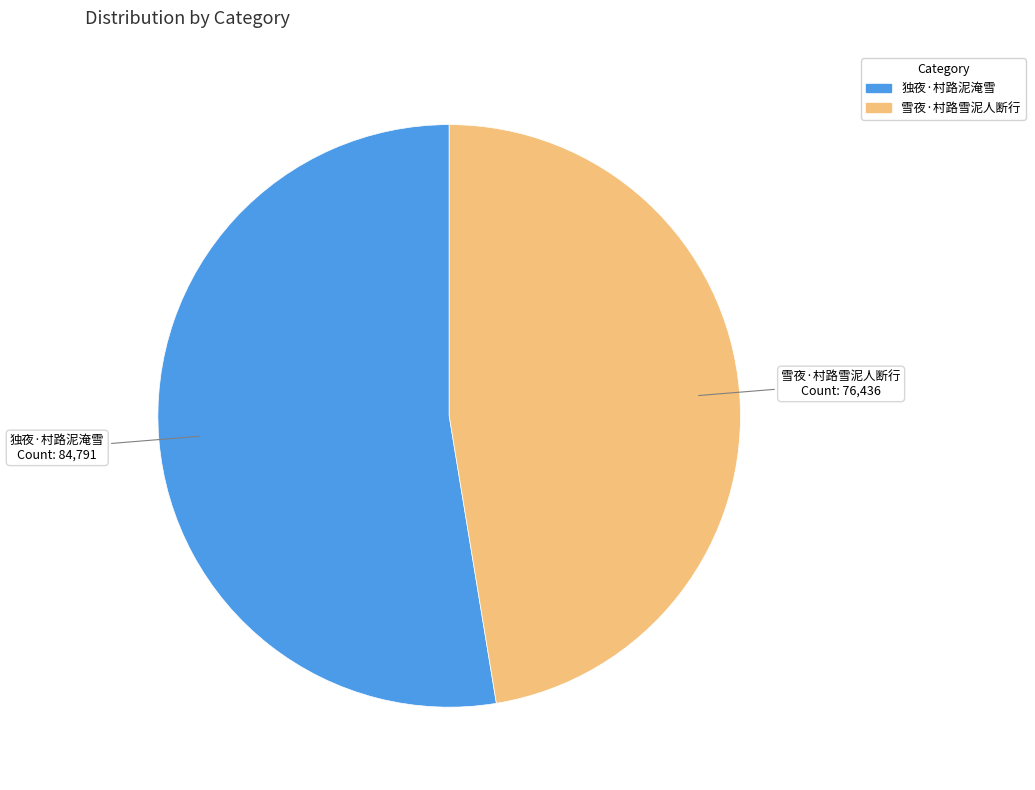

Between 雪夜·村路雪泥人断行 and 独夜·村路泥淹雪, which is larger?

独夜·村路泥淹雪